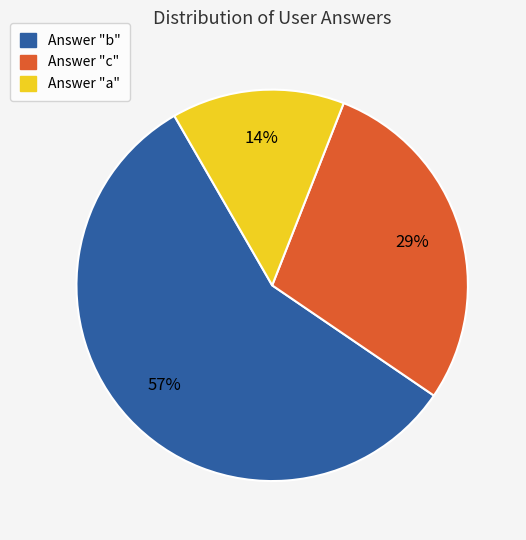

What is the smallest slice in the pie chart?

Answer "a"